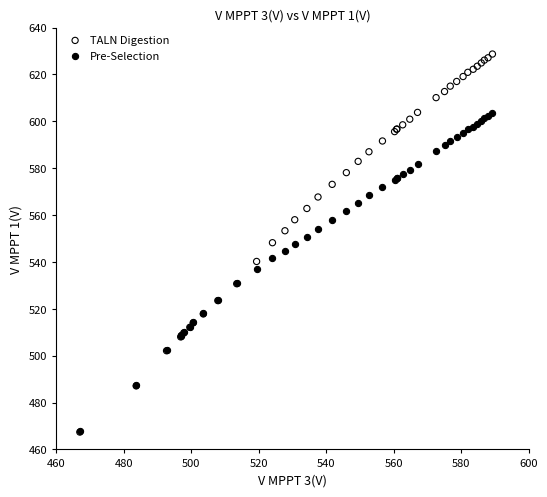

What are all the series names shown in the legend?

TALN Digestion, Pre-Selection